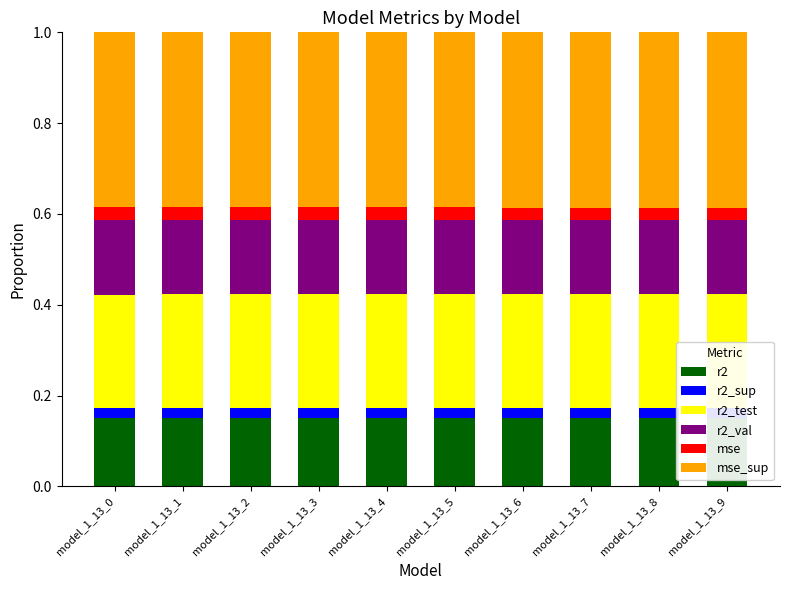

What is the lowest value of the mse_sup series?

0.4